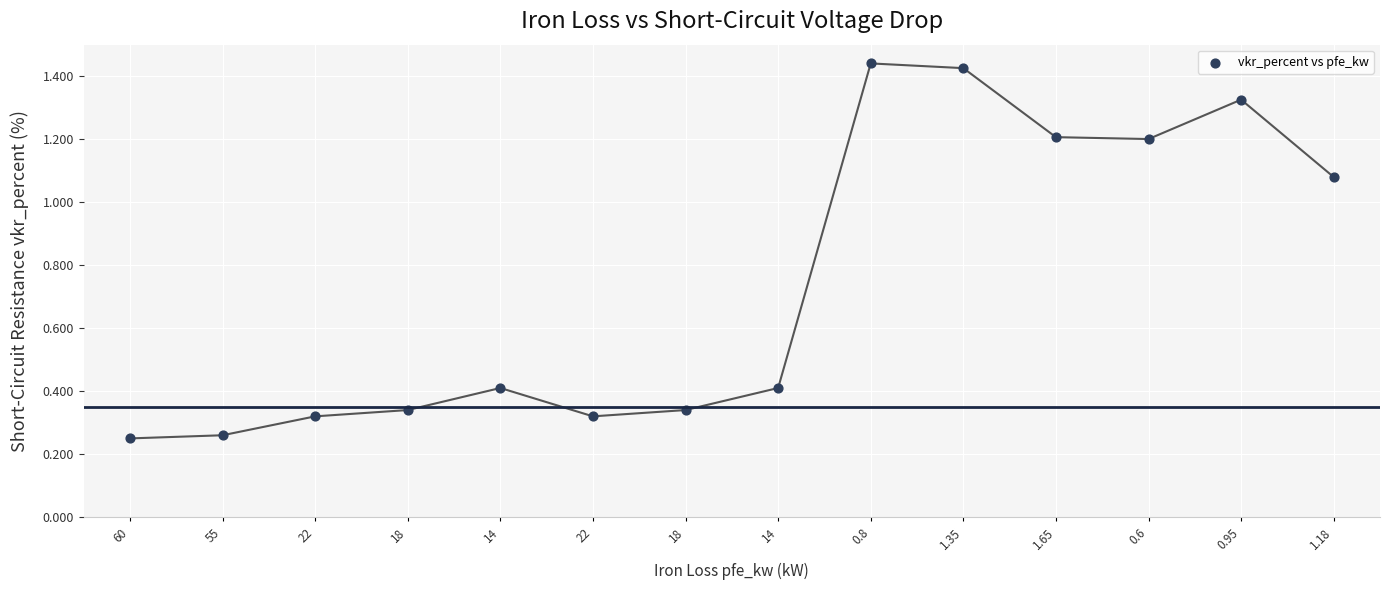

What is the range of Y values (max minus min)?

1.2